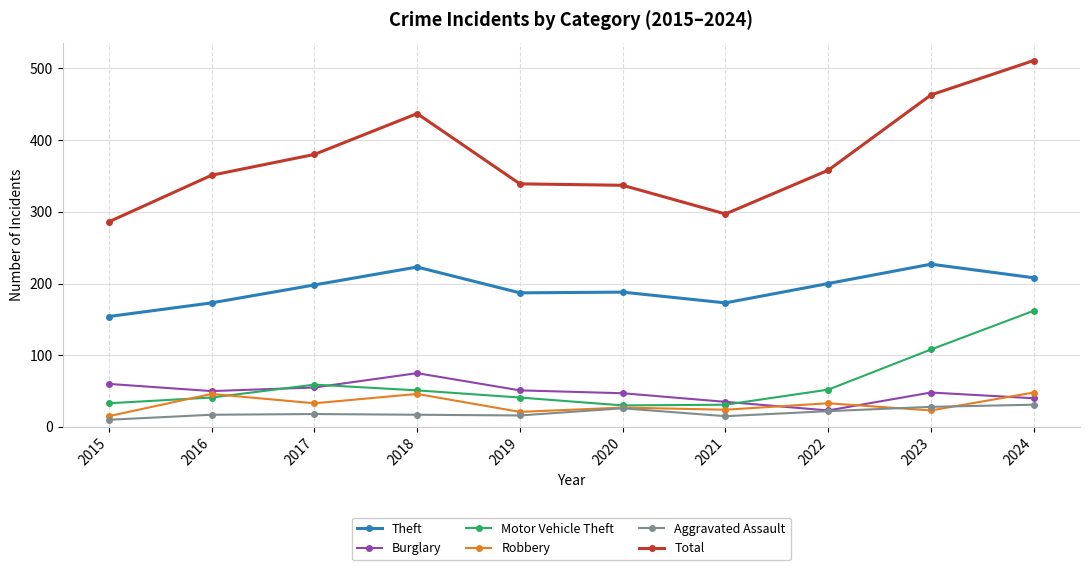

What is the sum of all Aggravated Assault values?

200